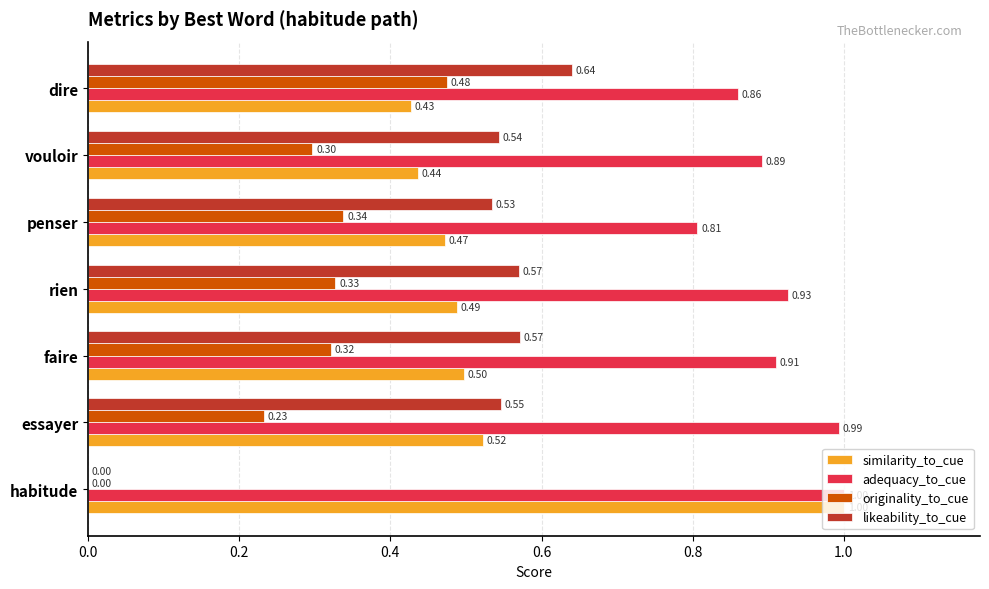

Between essayer and penser, which series saw the biggest shift?

adequacy_to_cue